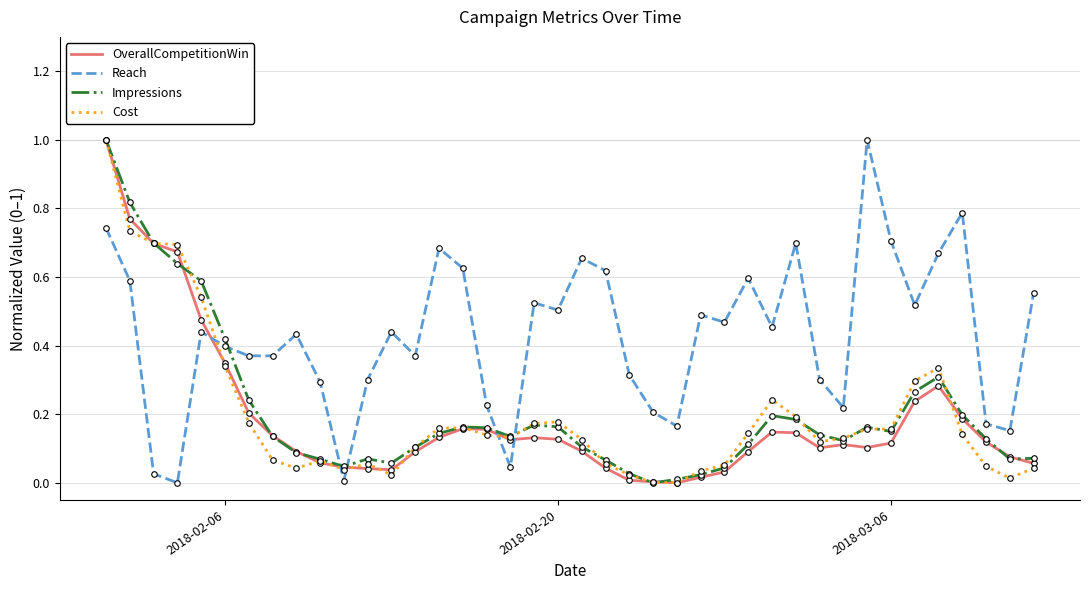

Does the chart have visible grid lines?

Yes